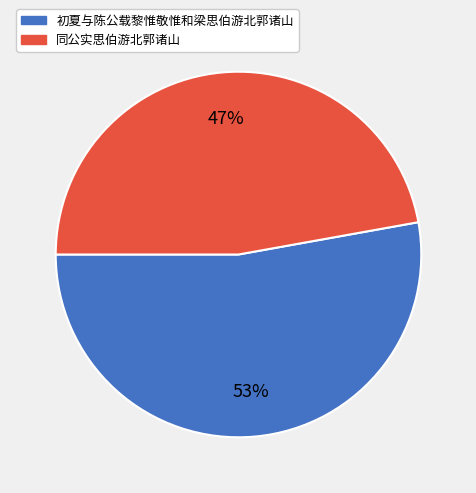

Is 同公实思伯游北郭诸山 the majority of the pie?

No